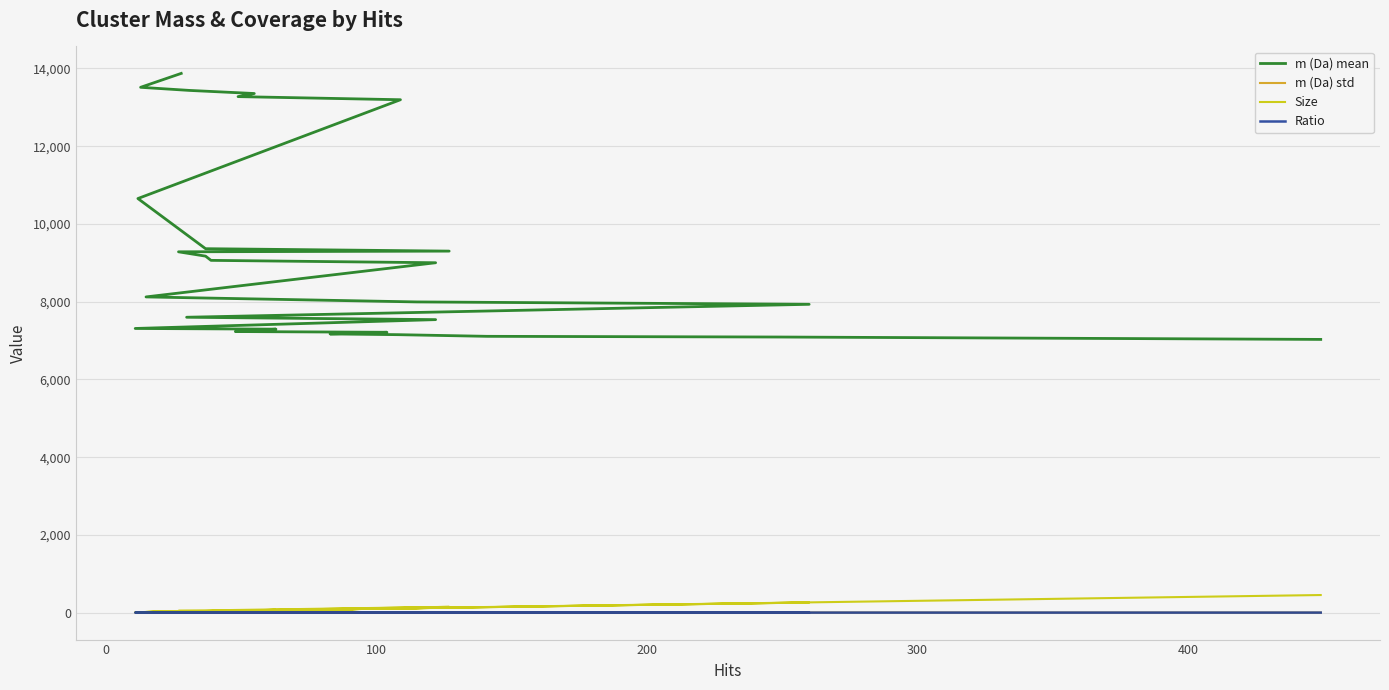

Is this an area chart (filled region under the line)?

No